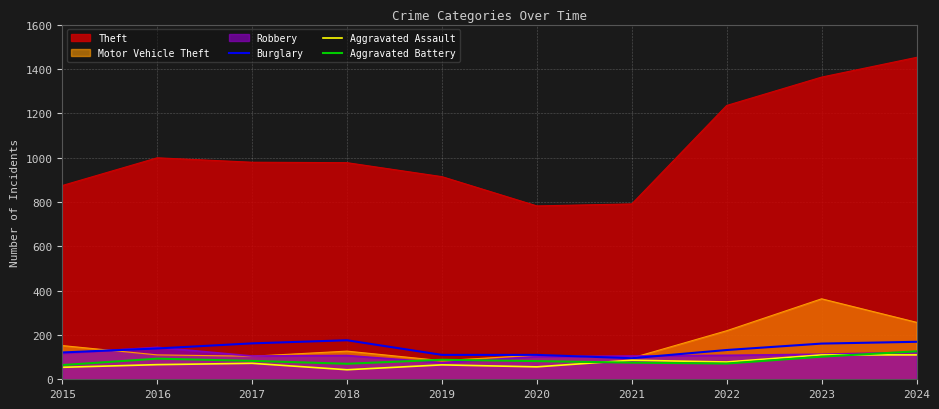

How many values in the Burglary series exceed 139?

4